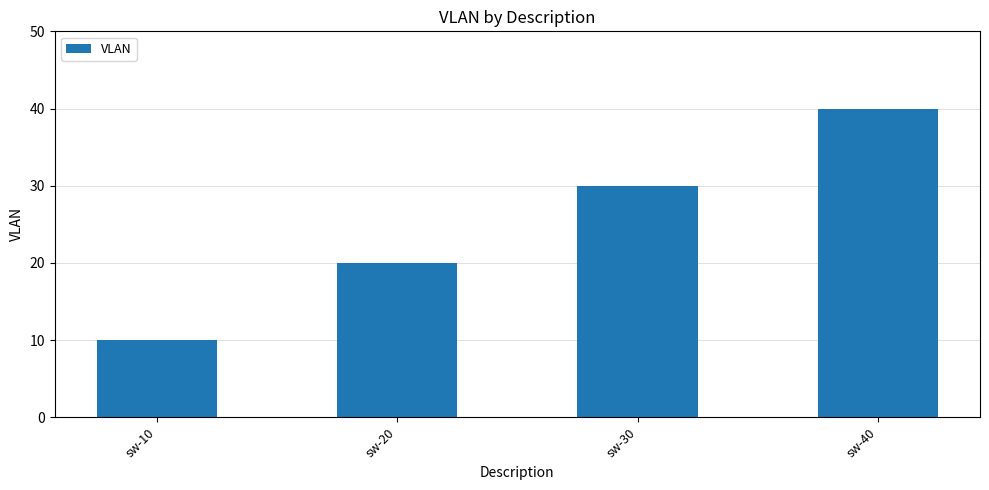

Which label corresponds to the smallest value in the chart?

sw-10